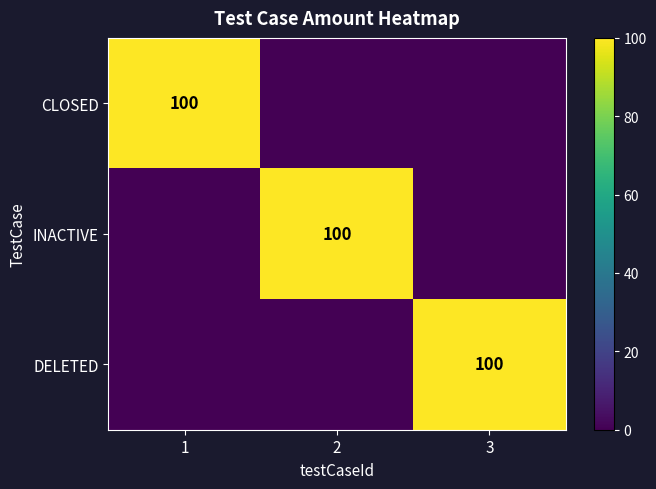

True or false: INACTIVE has a value of 100 at 2.

True